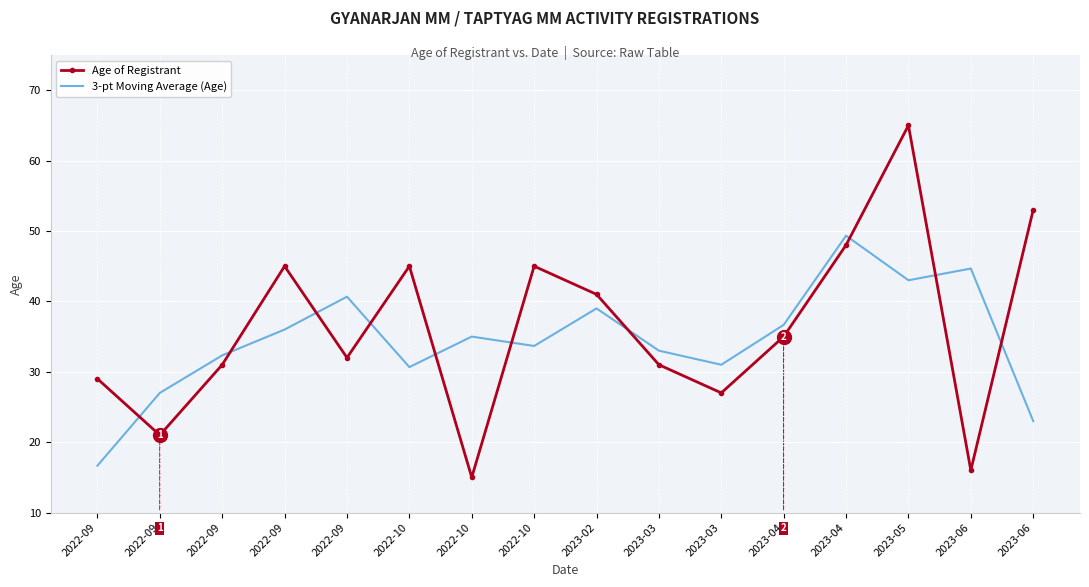

How many interior local valleys does the Age of Registrant series have?

5